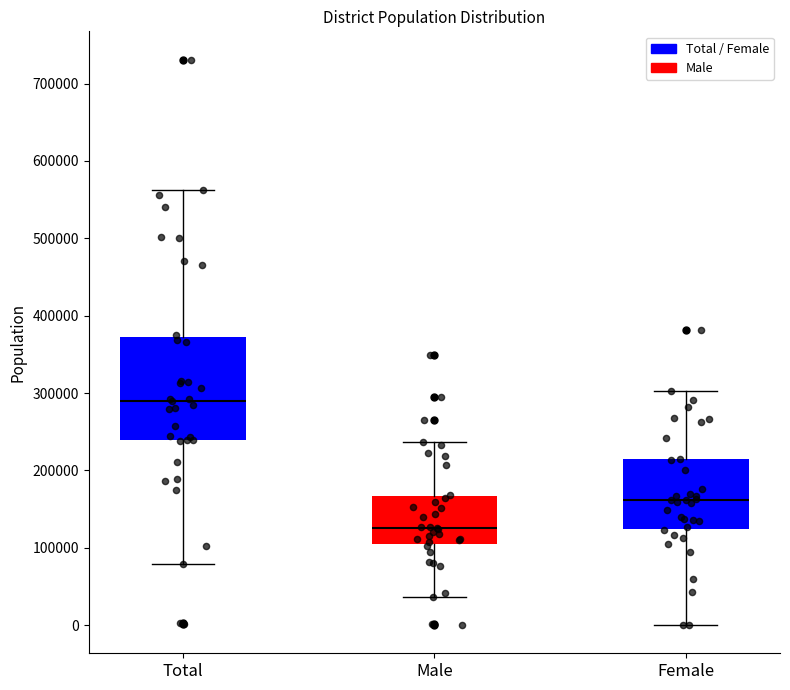

Where is the upper edge of the box for Female on the y-axis? The values are not printed on the chart, so give them approximately, as read against the axis.

210000